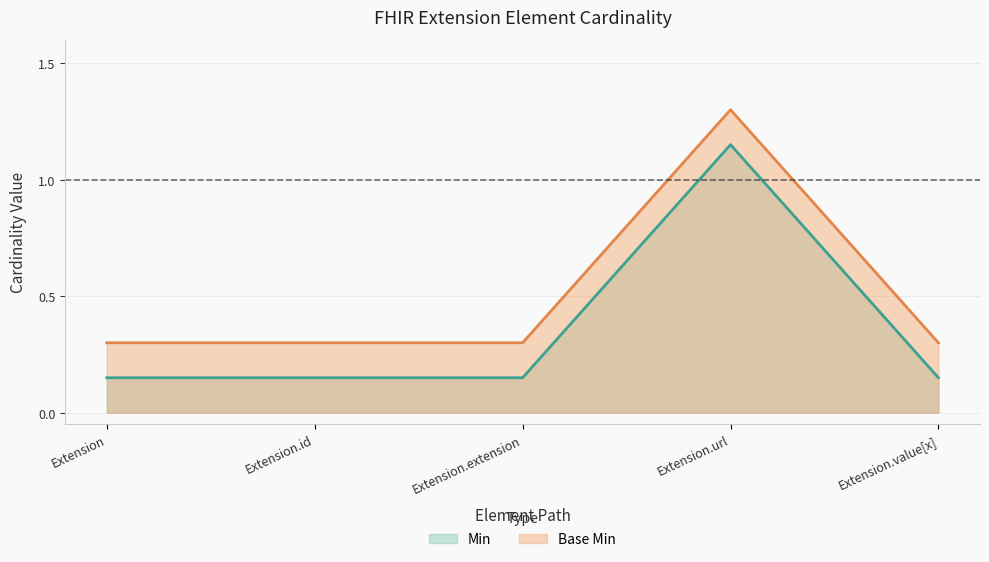

The Base Min (line) series shows 1.3 at Extension.url. True or false?

True